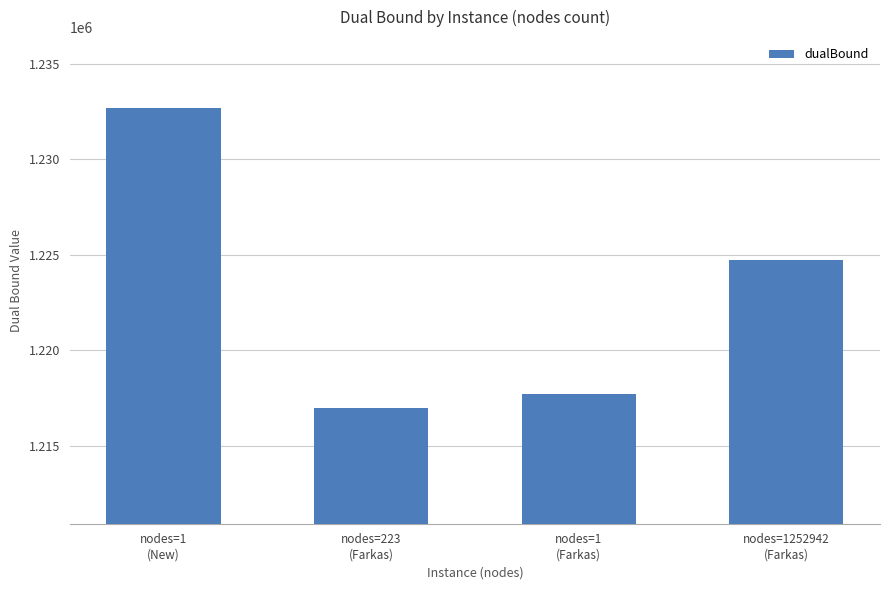

What value does the data have at nodes=1252942
(Farkas)?

1224700